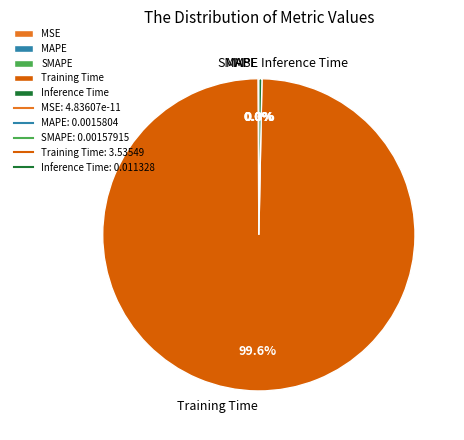

Which category has the biggest portion of the pie?

Training Time